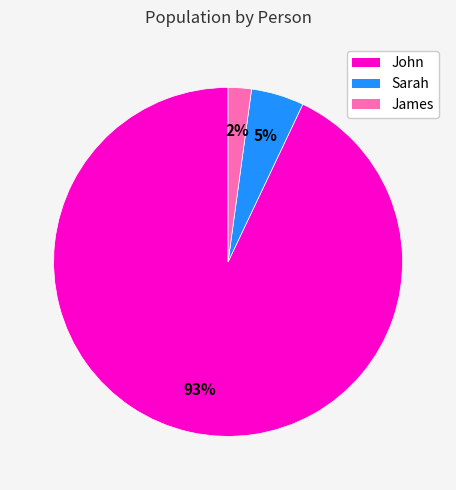

Is there a majority slice in this chart?

Yes